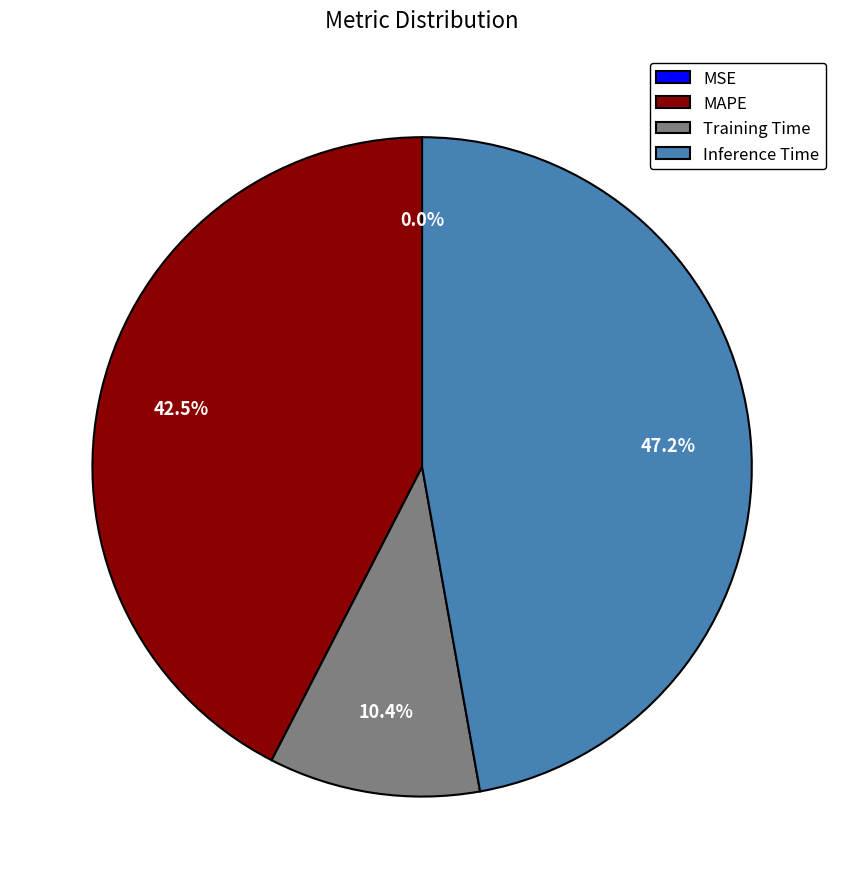

Does any single category account for the majority?

No